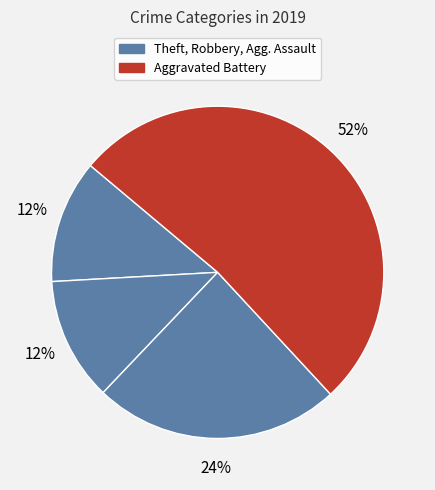

How many segments does this pie chart have?

4